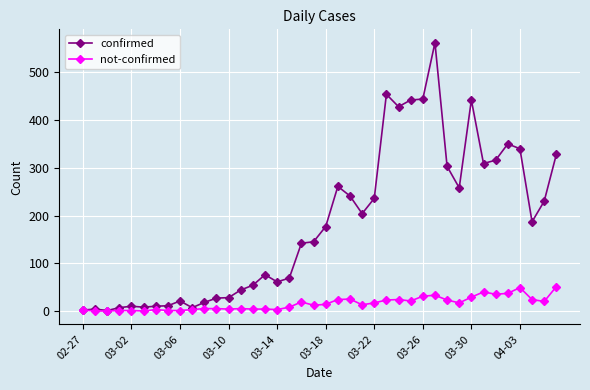

Which series has the largest range (max minus min)?

confirmed